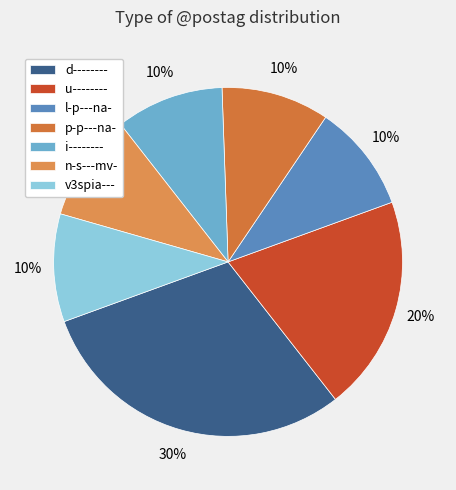

Is it true that u-------- is 20% of the pie?

True